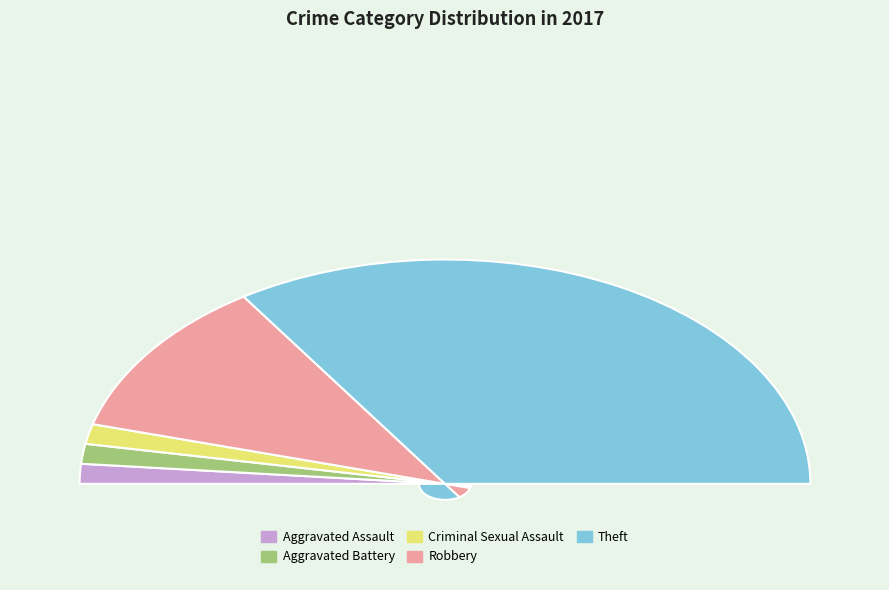

Which slice represents more than half of the pie?

Theft